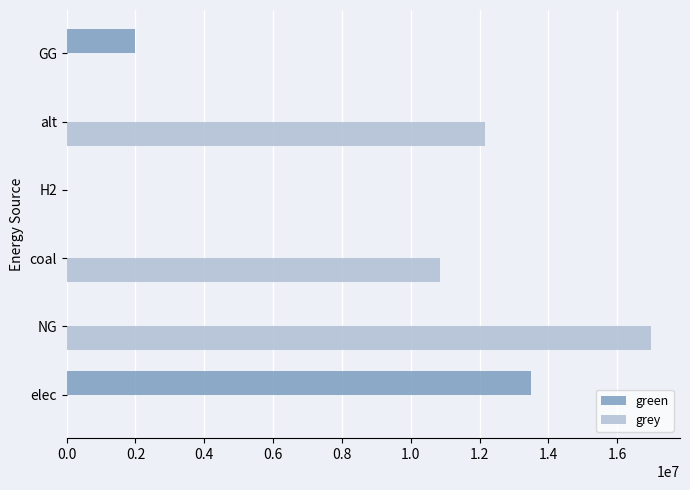

What is the total value across all series at coal?

10853051.8